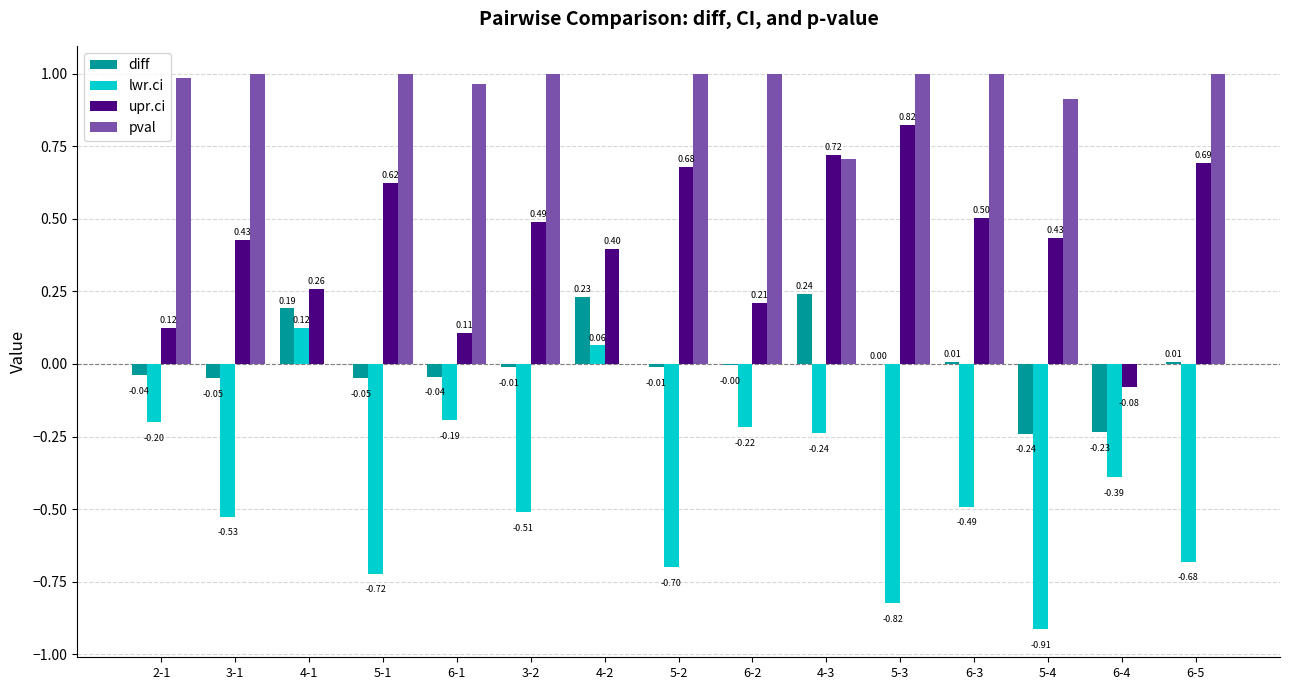

What is the sum of all upr.ci values?

6.4